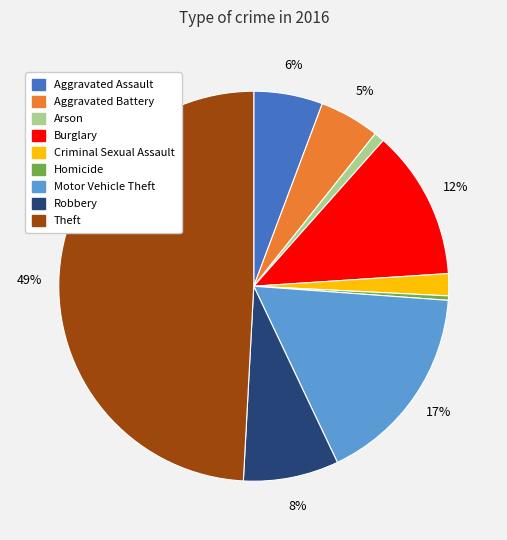

What percentage is the Theft slice, to the nearest percent?

49%